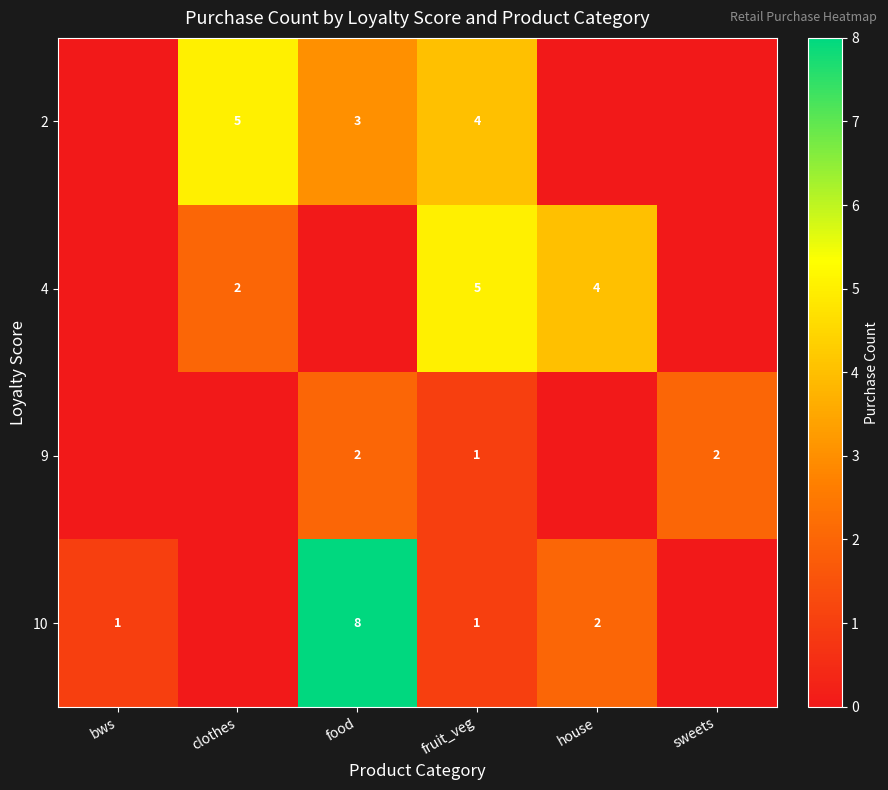

What is the sum of the 10 values at fruit_veg and house?

3